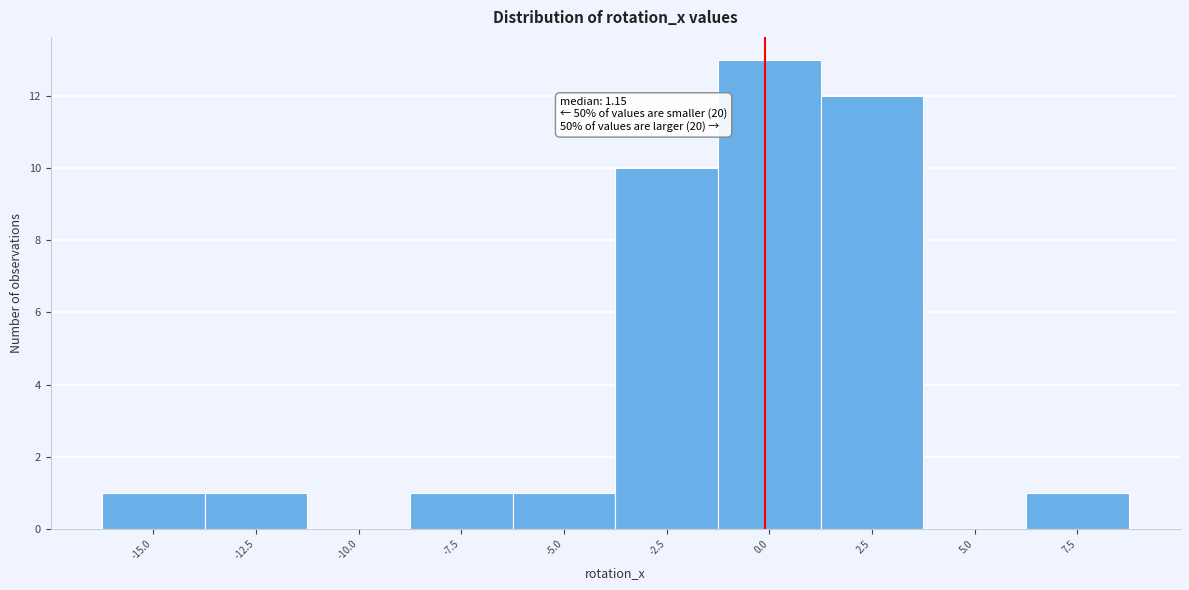

Reading left to right, what are all the values shown in this chart?

-15.0=1	-12.5=1	-10.0=0	-7.5=1	-5.0=1	-2.5=10	0.0=13	2.5=12	5.0=0	7.5=1